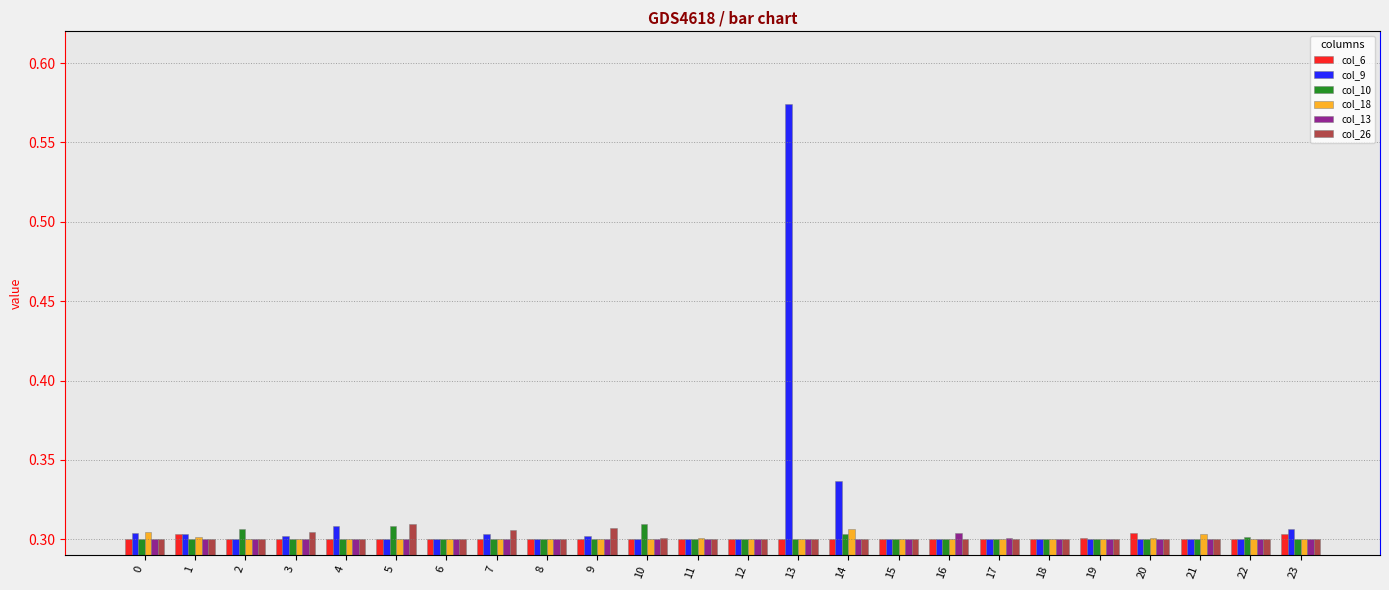

What is the total value across all series at 15?

1.8